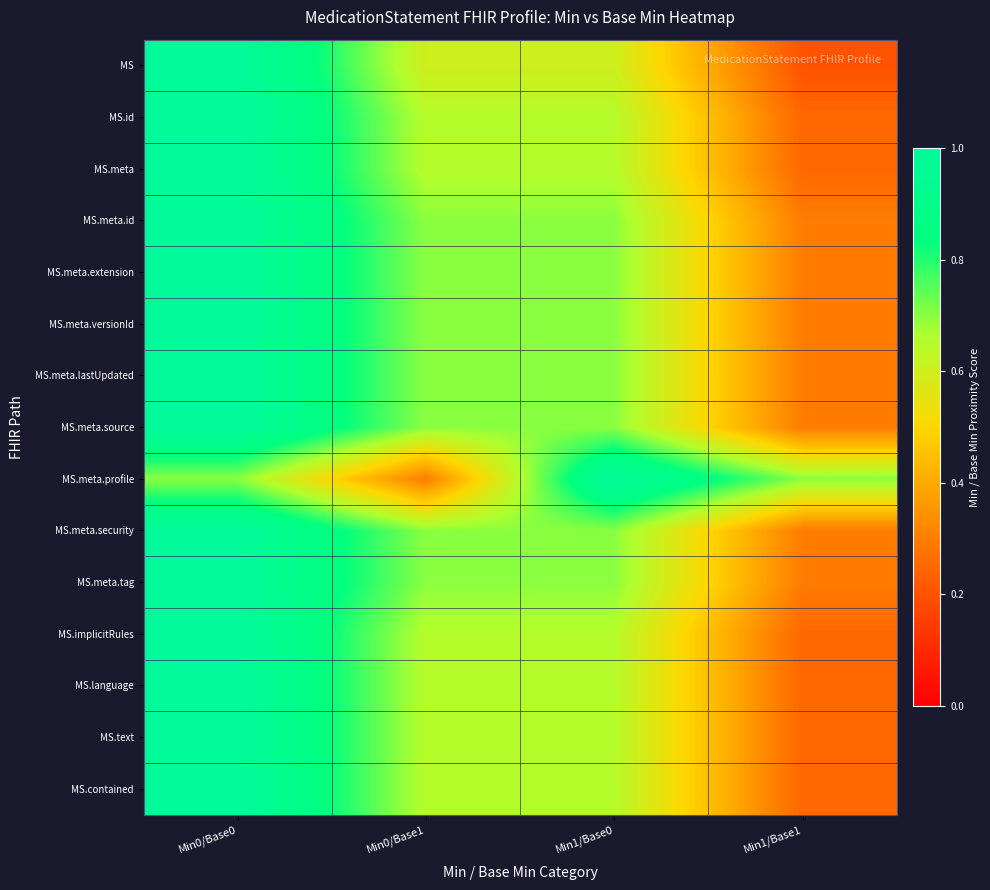

List the series in order of their peak value, lowest first.

MS, MS.id, MS.meta, MS.meta.id, MS.meta.extension, MS.meta.versionId, MS.meta.lastUpdated, MS.meta.source, MS.meta.profile, MS.meta.security, MS.meta.tag, MS.implicitRules, MS.language, MS.text, MS.contained